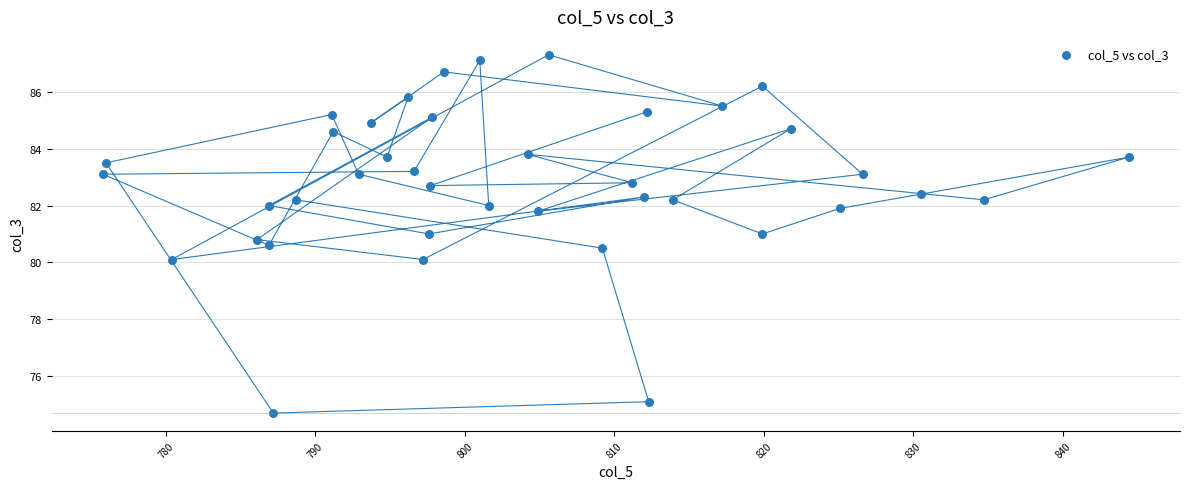

What is the range of X values (max minus min)?

68.6